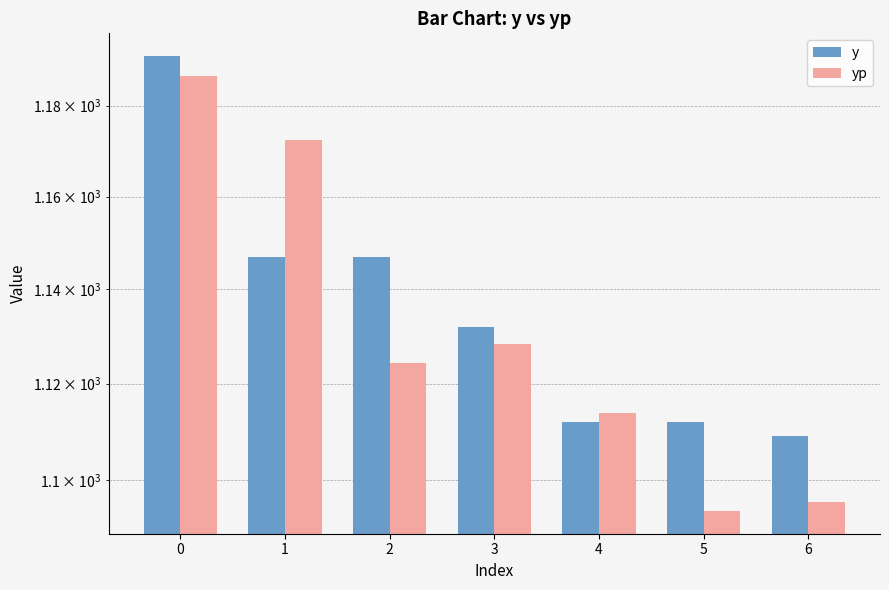

What is the difference between the highest and lowest values at 3?

3.5